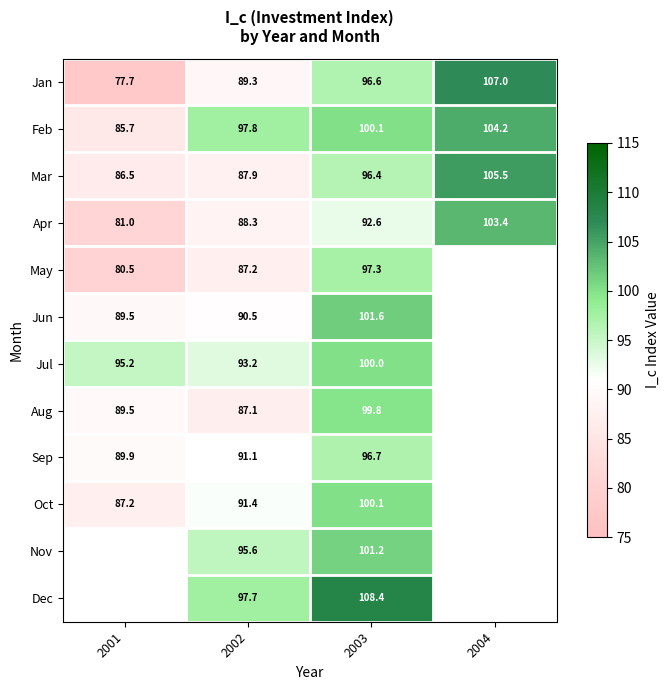

Is it true that Apr equals 37.1 at 2004?

False